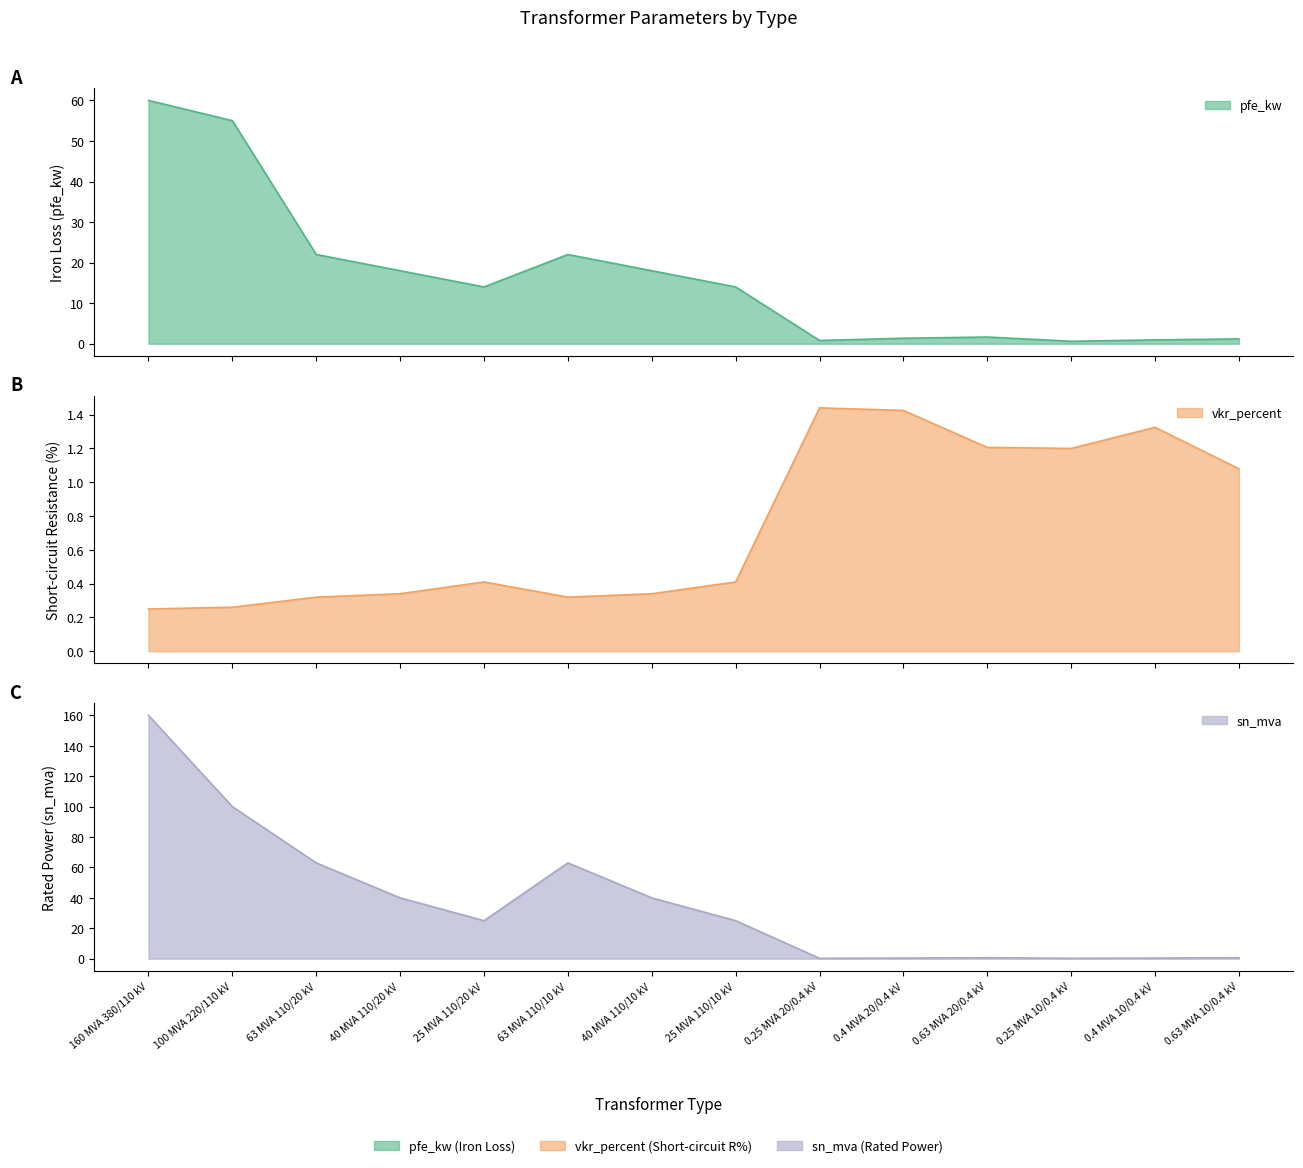

How many values in the pfe_kw series are below 14?

6